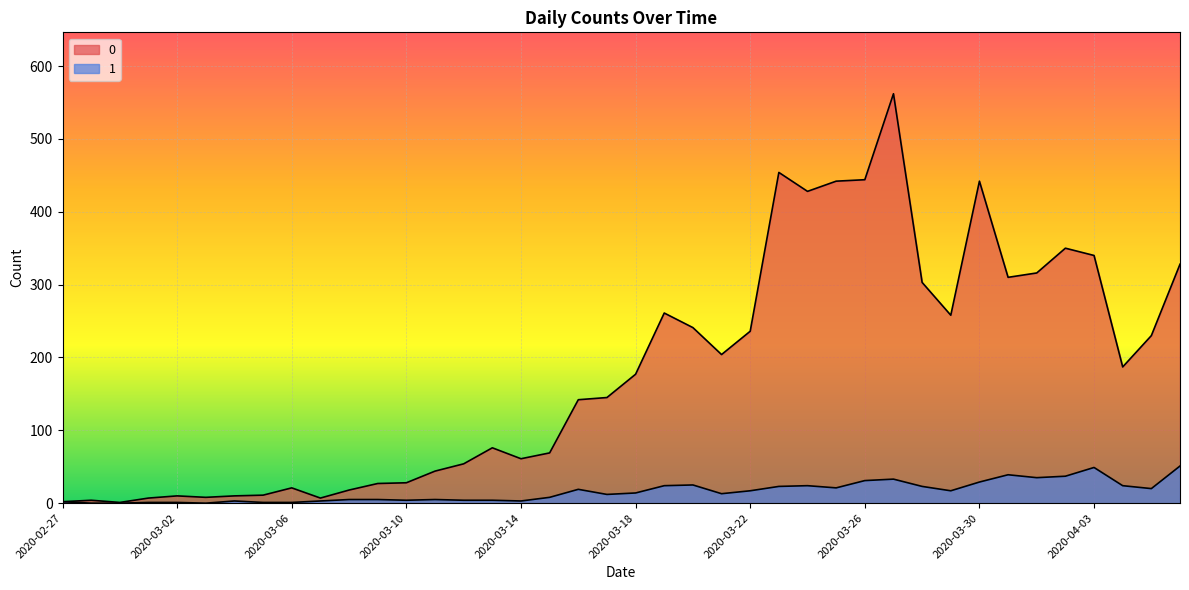

Reading right to left, extract all data points from this chart.

0: 2020-04-06=328	2020-04-05=230	2020-04-04=187	2020-04-03=340	2020-04-02=350	2020-04-01=316	2020-03-31=310	2020-03-30=442	2020-03-29=258	2020-03-28=303	2020-03-27=562	2020-03-26=444	2020-03-25=442	2020-03-24=428	2020-03-23=454	2020-03-22=236	2020-03-21=204	2020-03-20=241	2020-03-19=261	2020-03-18=177	2020-03-17=145	2020-03-16=142	2020-03-15=69	2020-03-14=61	2020-03-13=76	2020-03-12=54	2020-03-11=44	2020-03-10=28	2020-03-09=27	2020-03-08=18	2020-03-07=7	2020-03-06=21	2020-03-05=11	2020-03-04=10	2020-03-03=8	2020-03-02=10	2020-03-01=7	2020-02-29=1	2020-02-28=4	2020-02-27=2
1: 2020-04-06=51	2020-04-05=20	2020-04-04=24	2020-04-03=49	2020-04-02=37	2020-04-01=35	2020-03-31=39	2020-03-30=29	2020-03-29=17	2020-03-28=23	2020-03-27=33	2020-03-26=31	2020-03-25=21	2020-03-24=24	2020-03-23=23	2020-03-22=17	2020-03-21=13	2020-03-20=25	2020-03-19=24	2020-03-18=14	2020-03-17=12	2020-03-16=19	2020-03-15=8	2020-03-14=3	2020-03-13=4	2020-03-12=4	2020-03-11=5	2020-03-10=4	2020-03-09=5	2020-03-08=5	2020-03-07=3	2020-03-06=1	2020-03-05=1	2020-03-04=3	2020-03-03=0	2020-03-02=1	2020-03-01=1	2020-02-29=0	2020-02-28=0	2020-02-27=2